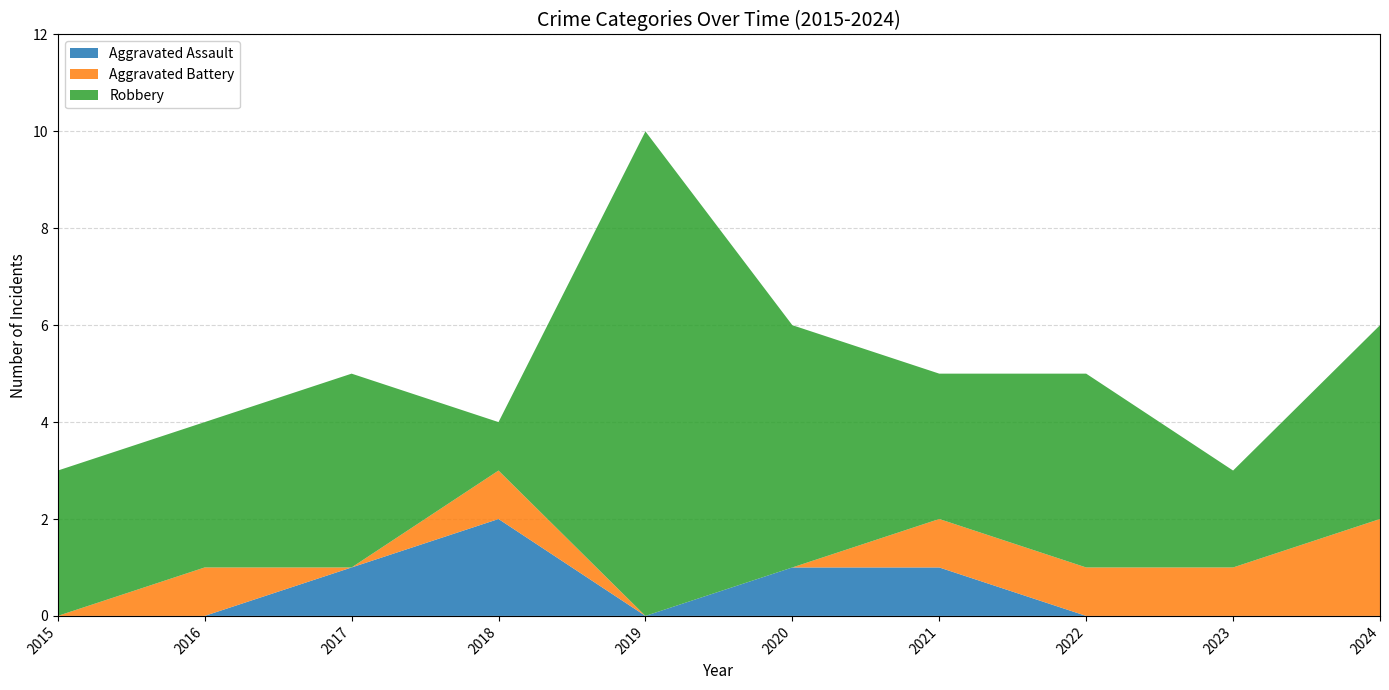

Reading left to right, extract all data points from this chart.

Aggravated Assault: 2015=0	2016=0	2017=1	2018=2	2019=0	2020=1	2021=1	2022=0	2023=0	2024=0
Aggravated Battery: 2015=0	2016=1	2017=0	2018=1	2019=0	2020=0	2021=1	2022=1	2023=1	2024=2
Robbery: 2015=3	2016=3	2017=4	2018=1	2019=10	2020=5	2021=3	2022=4	2023=2	2024=4